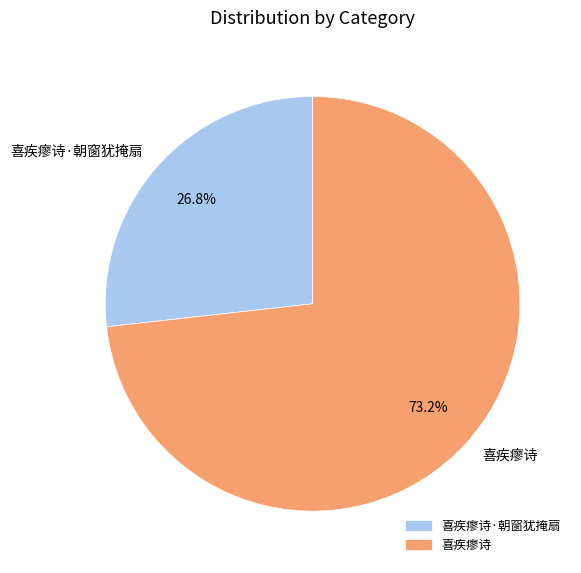

Count the number of slices in the pie.

2